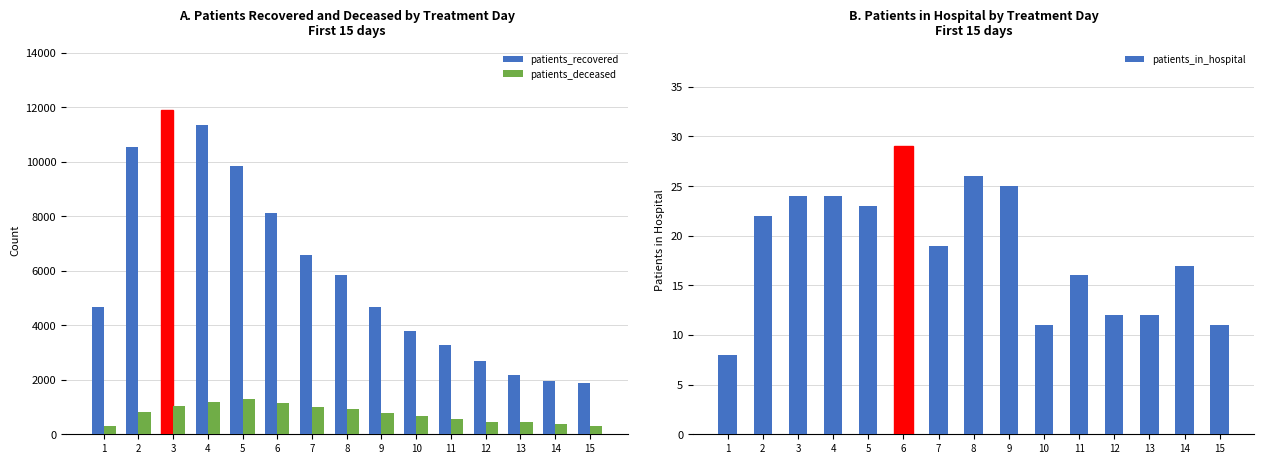

At 5, list the series in order from smallest to largest.

patients_in_hospital, patients_deceased, patients_recovered